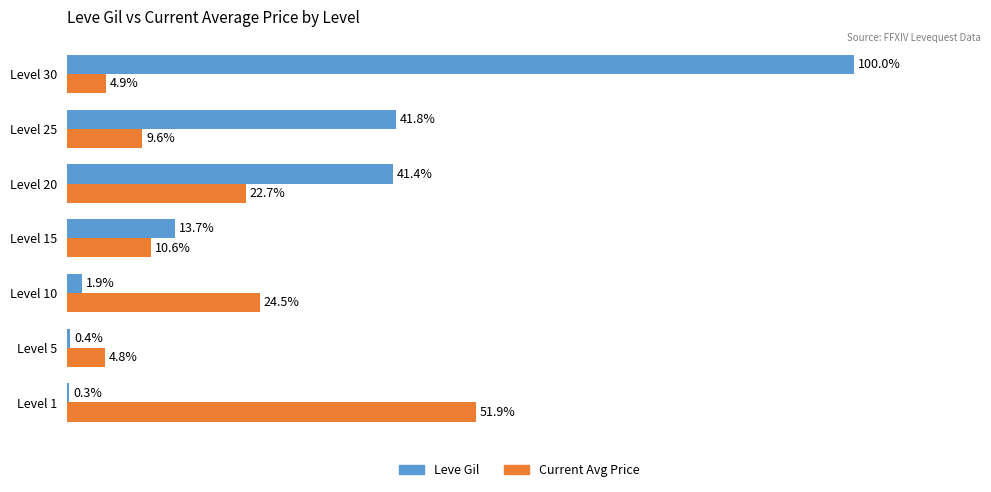

Between Level 20 and Level 25, which series saw the biggest shift?

Current Avg Price